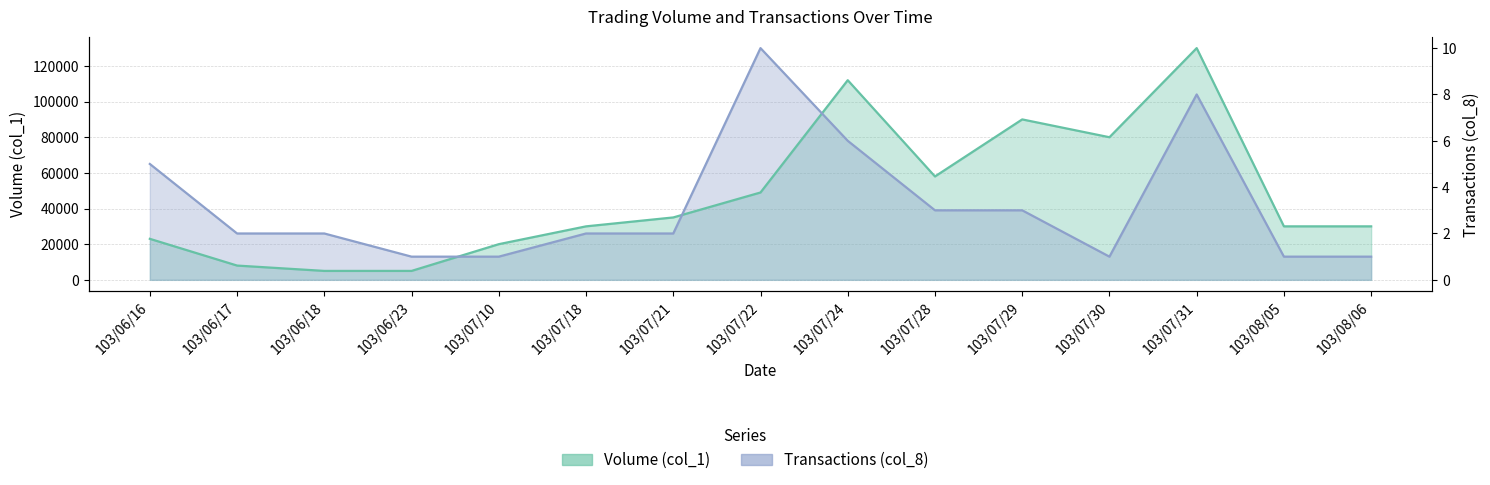

Is it true that Volume (col_1) equals 8000 at 103/06/17?

True